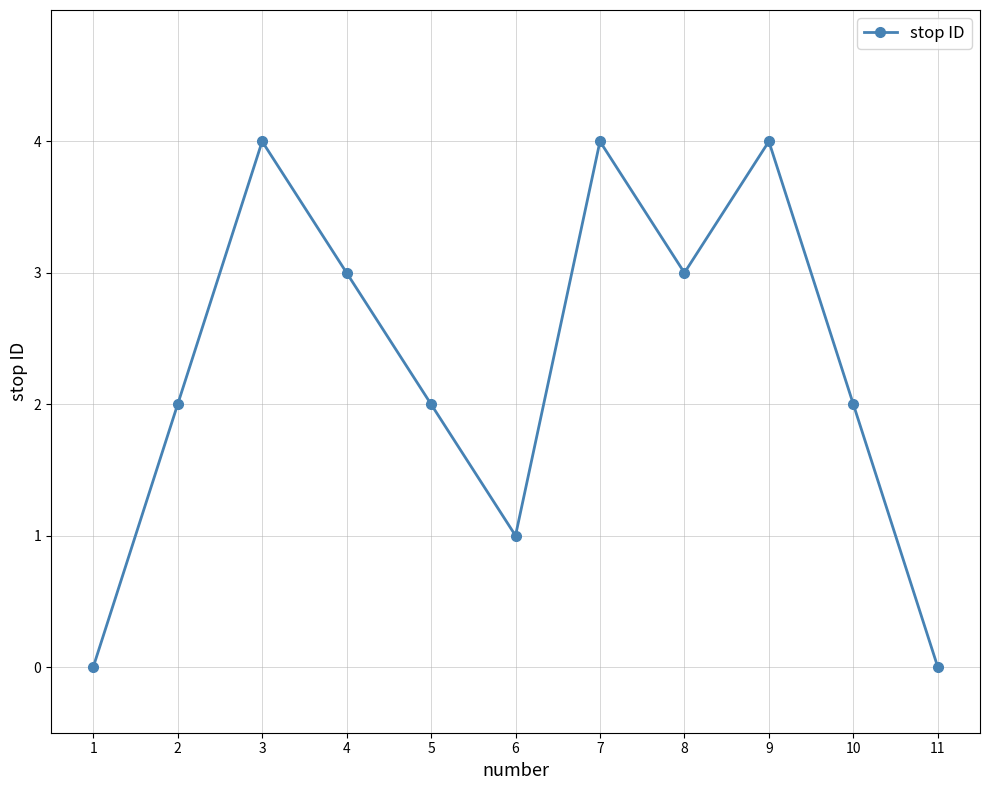

What is the ratio of the value at 9 to the value at 6?

4.0